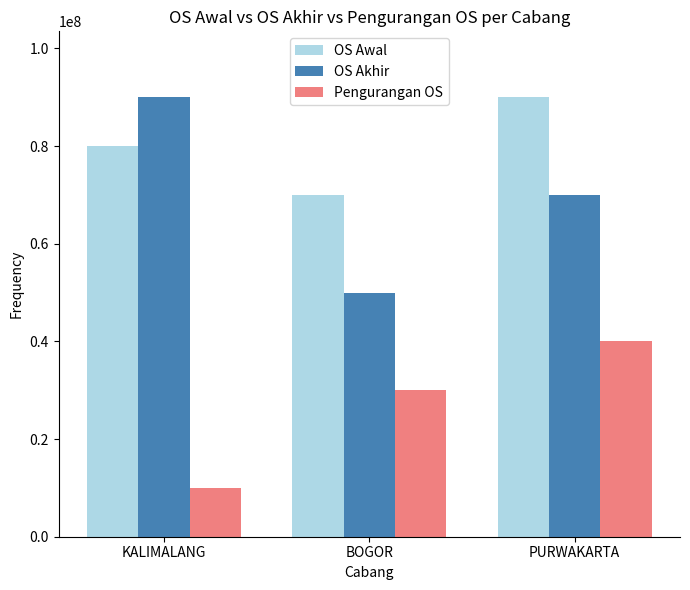

Reading left to right, transcribe all the data shown in this chart.

OS Awal: 80000000	70000000	90000000
OS Akhir: 90000000	50000000	70000000
Pengurangan OS: 10000000	30000000	40000000